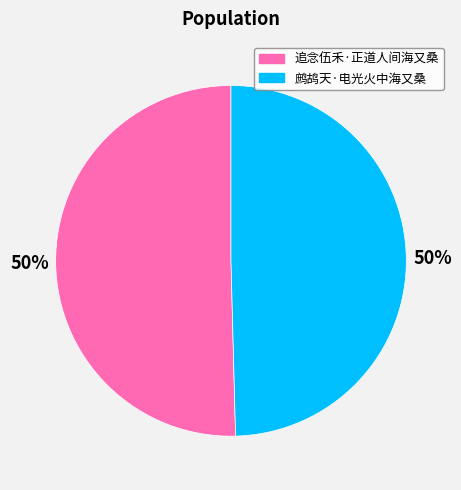

How many slices are in this pie chart?

2